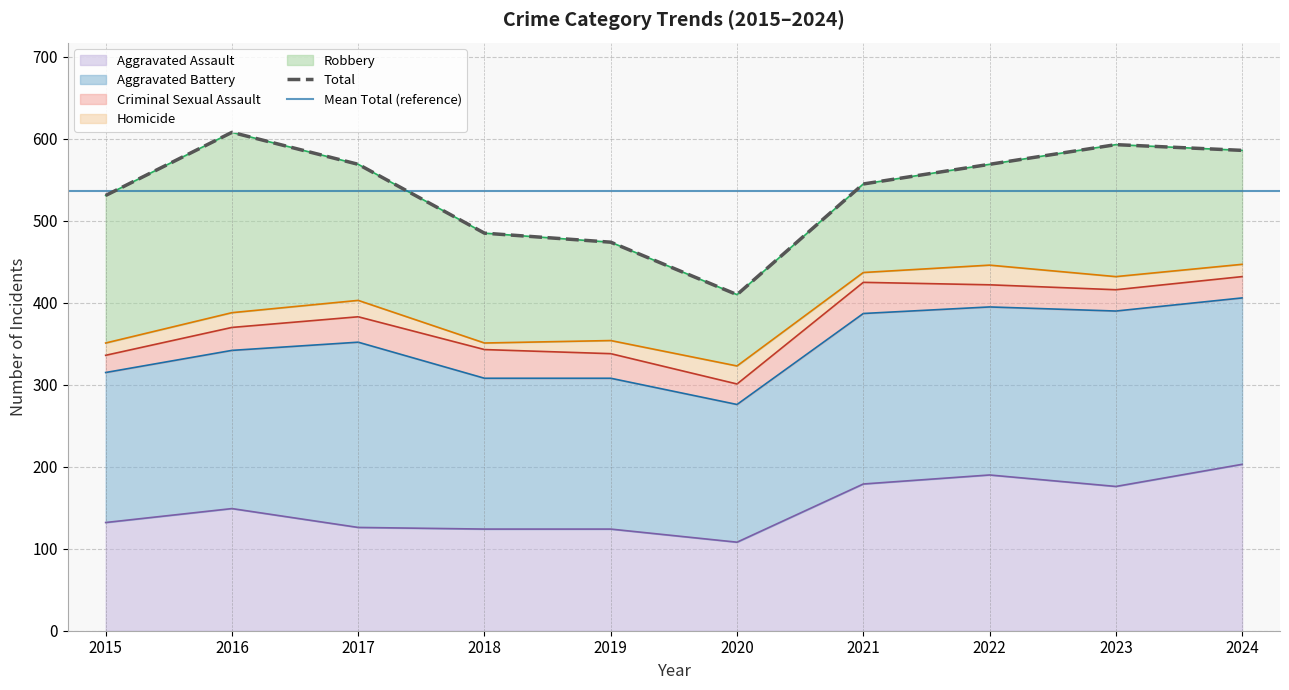

How many values in the Homicide series are below 16?

4